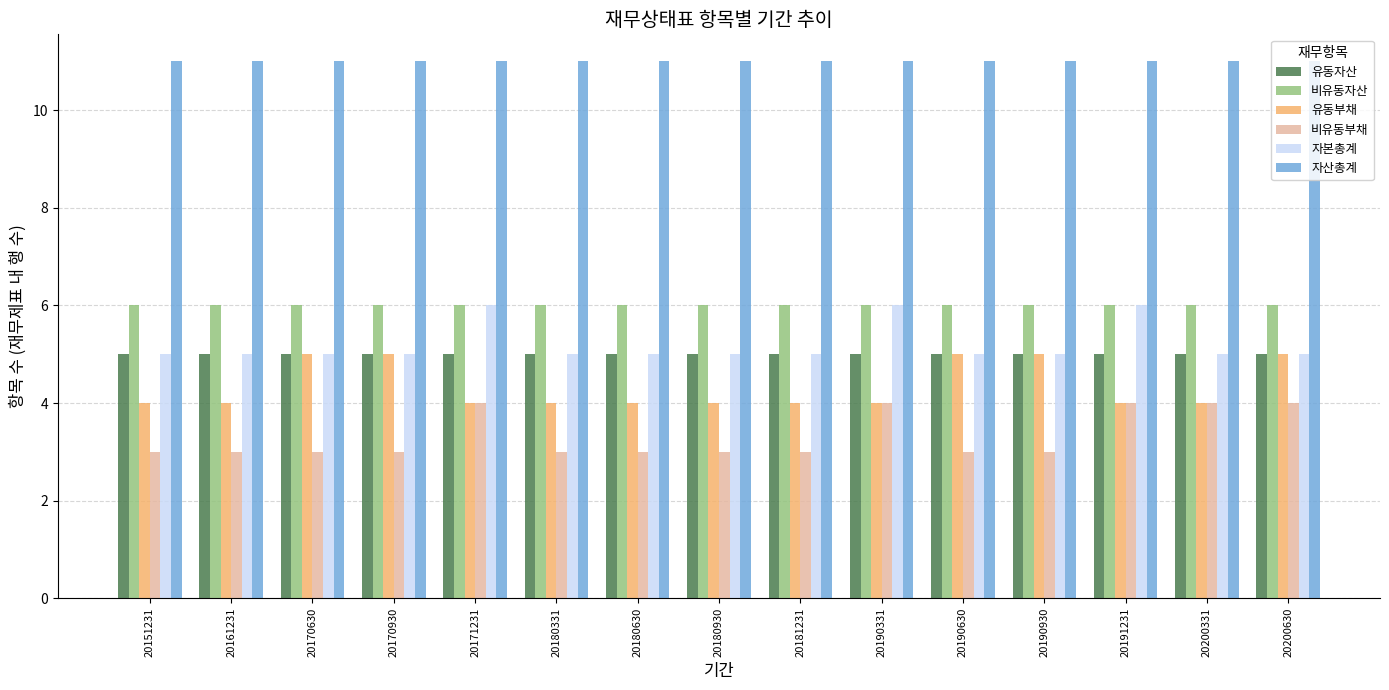

What is the sum of the 비유동부채 values at 20191231 and 20200331?

8